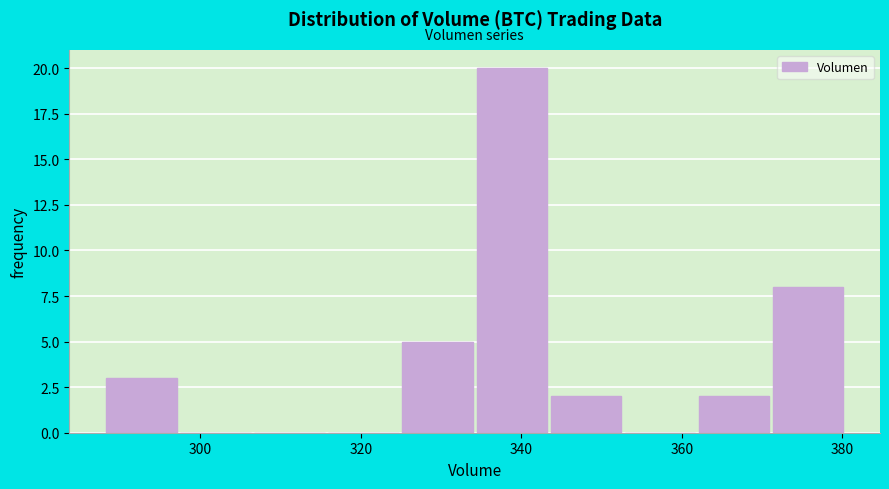

Over which range of the x-axis is the bar tallest?

334 to 344